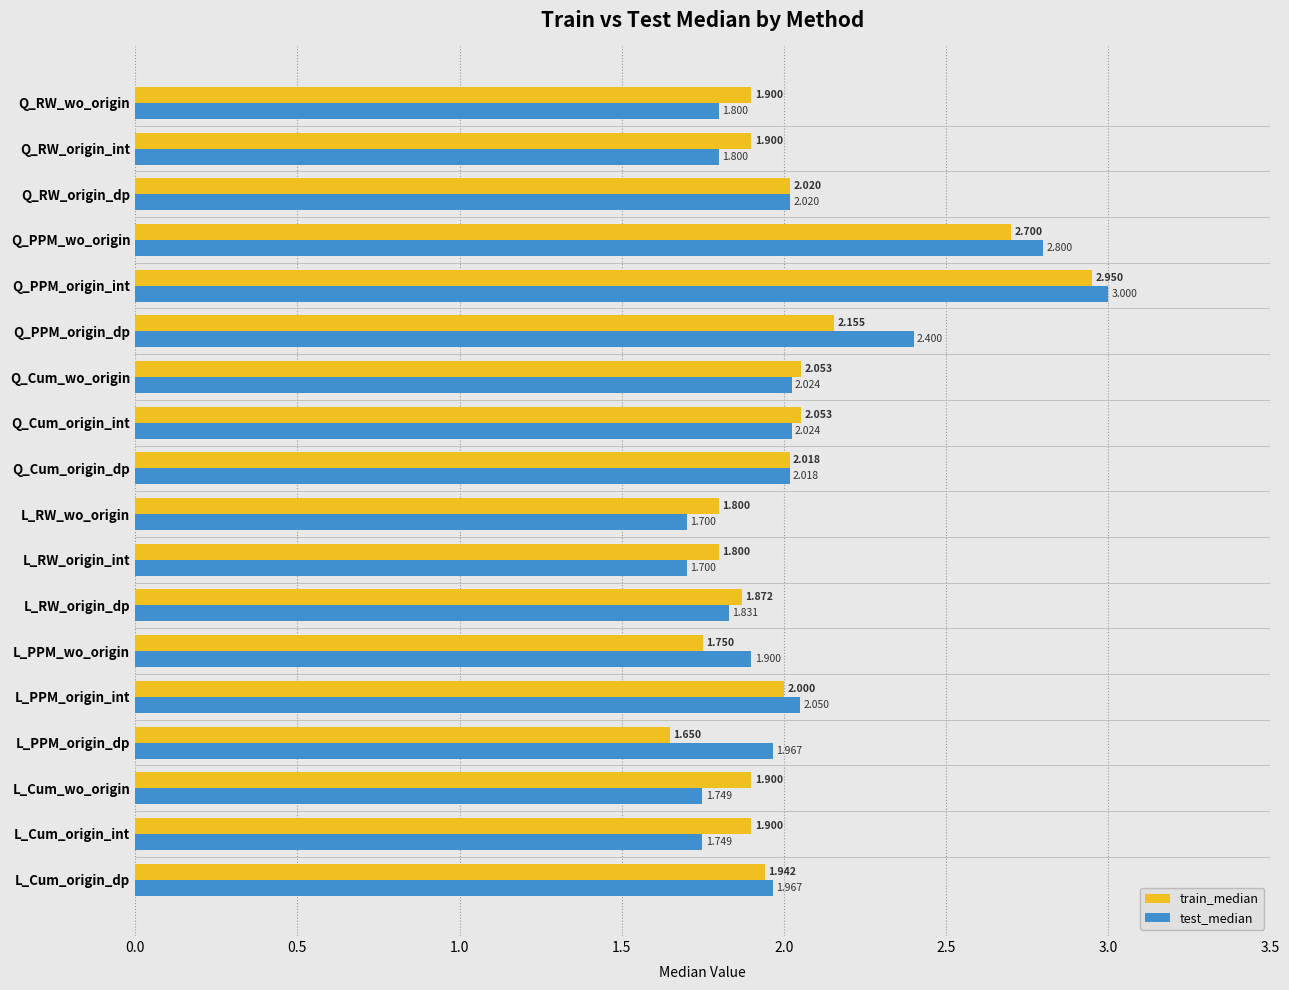

At which label is train_median closest to 2?

L_PPM_origin_int